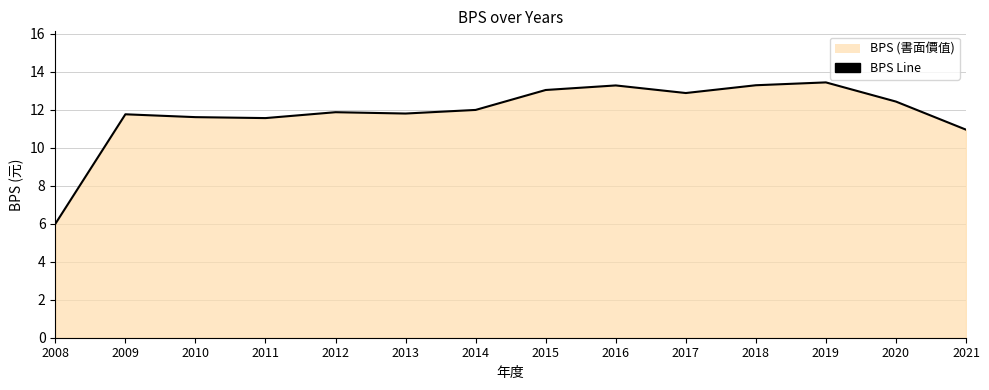

Rank the categories by value from highest to lowest.

2019, 2018, 2016, 2015, 2017, 2020, 2014, 2012, 2013, 2009, 2010, 2011, 2021, 2008